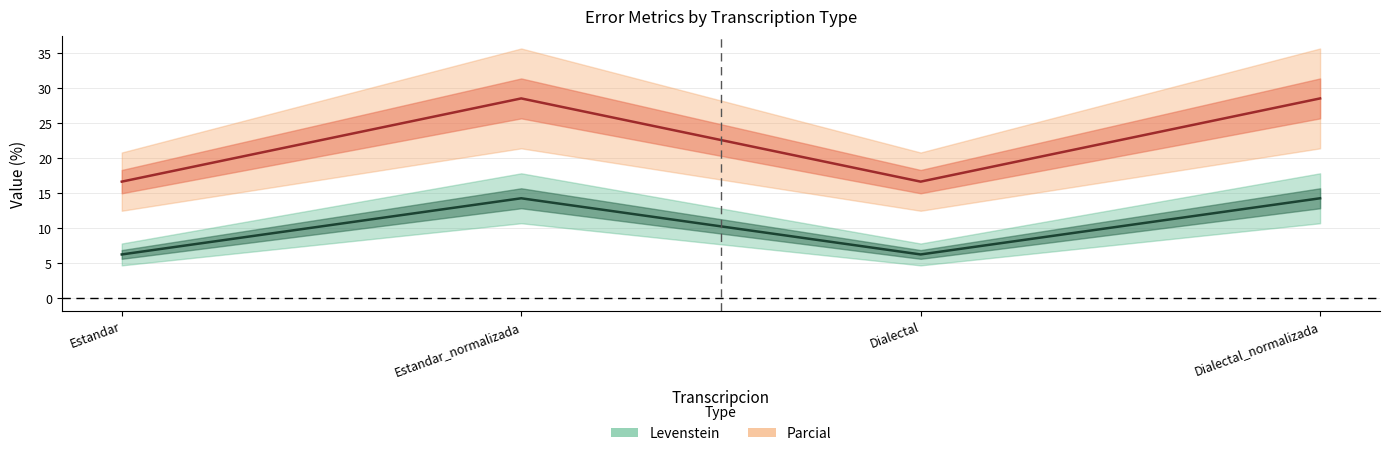

In Levenstein, how many points are lower than both neighbors (excluding endpoints)?

1